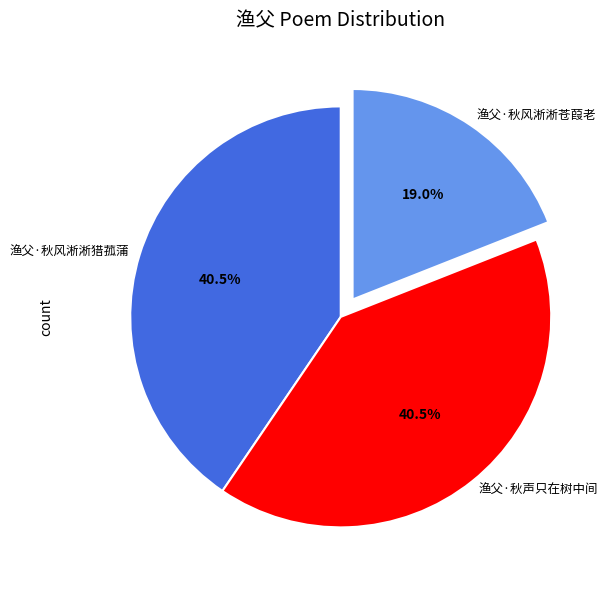

What percentage is NOT represented by 渔父·秋风淅淅苍葭老?

81.0%